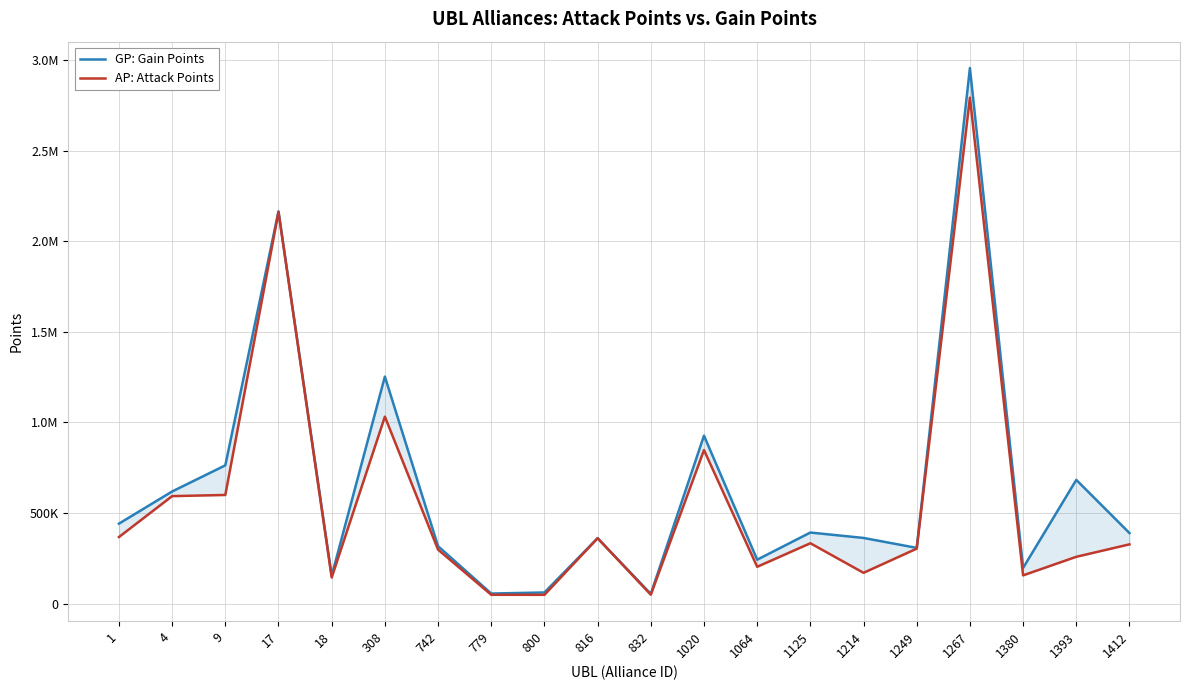

How many categories are shown in the chart?

20